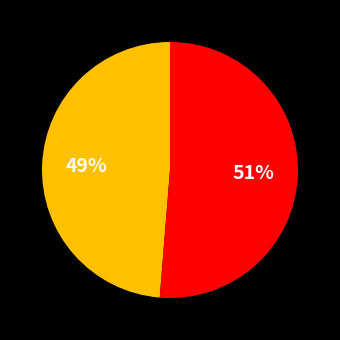

To the nearest percent, what is the average slice percentage?

50%